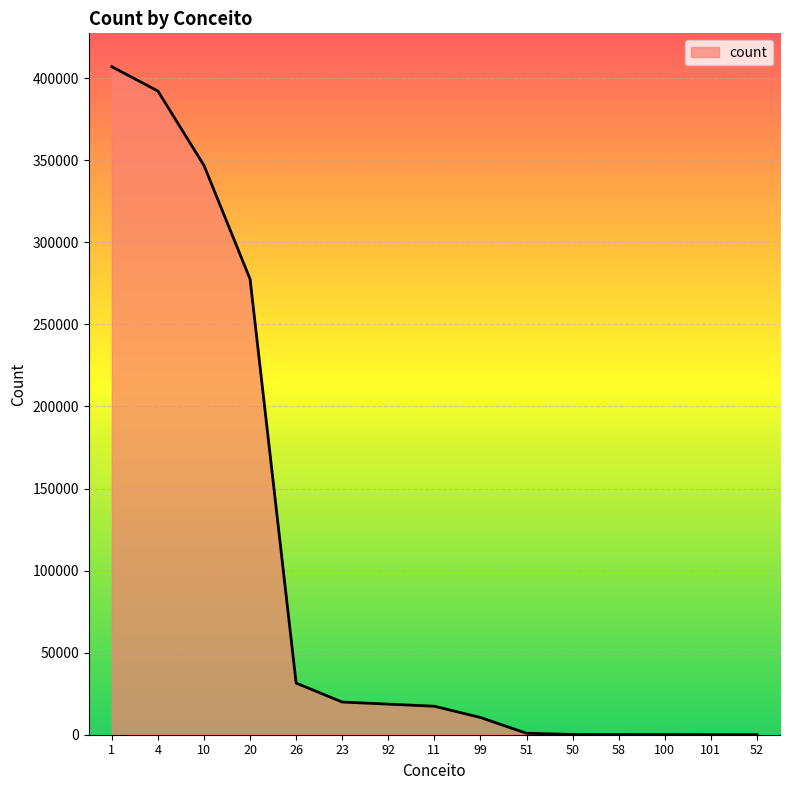

At which label does the data first exceed 17356?

1